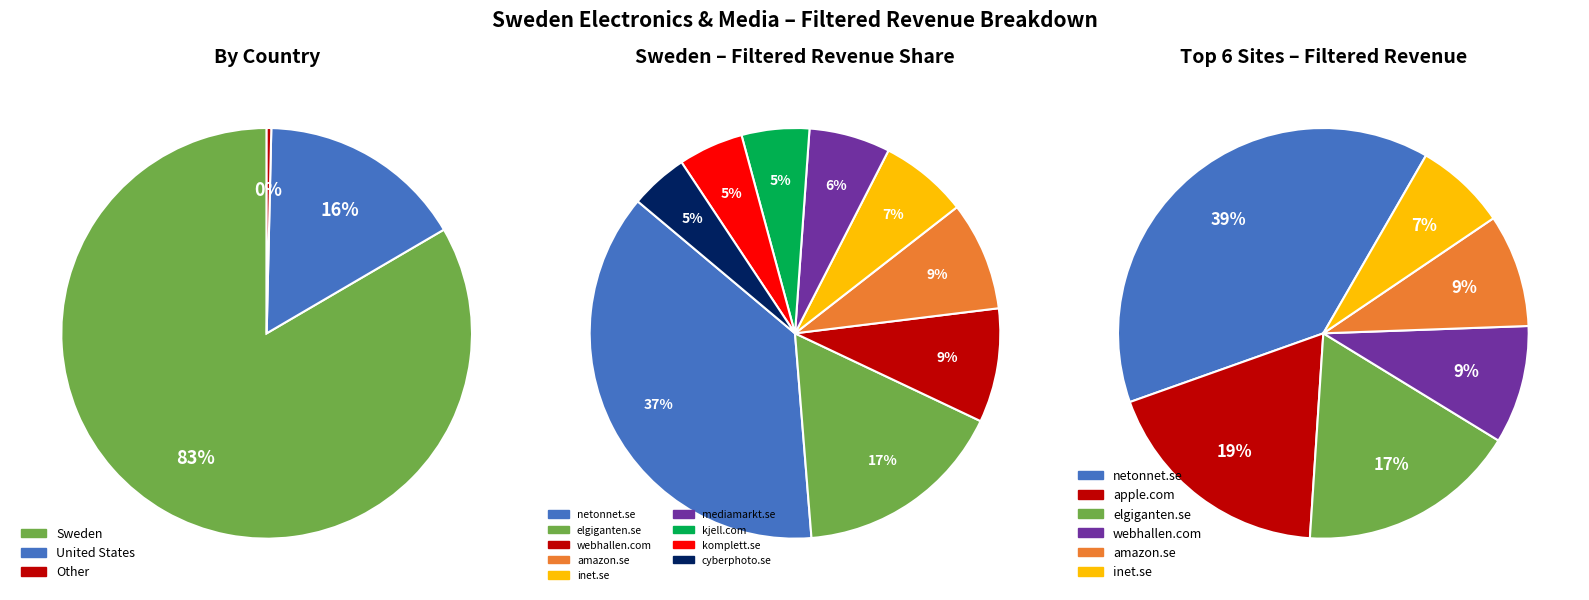

How many segments does this pie chart have?

10